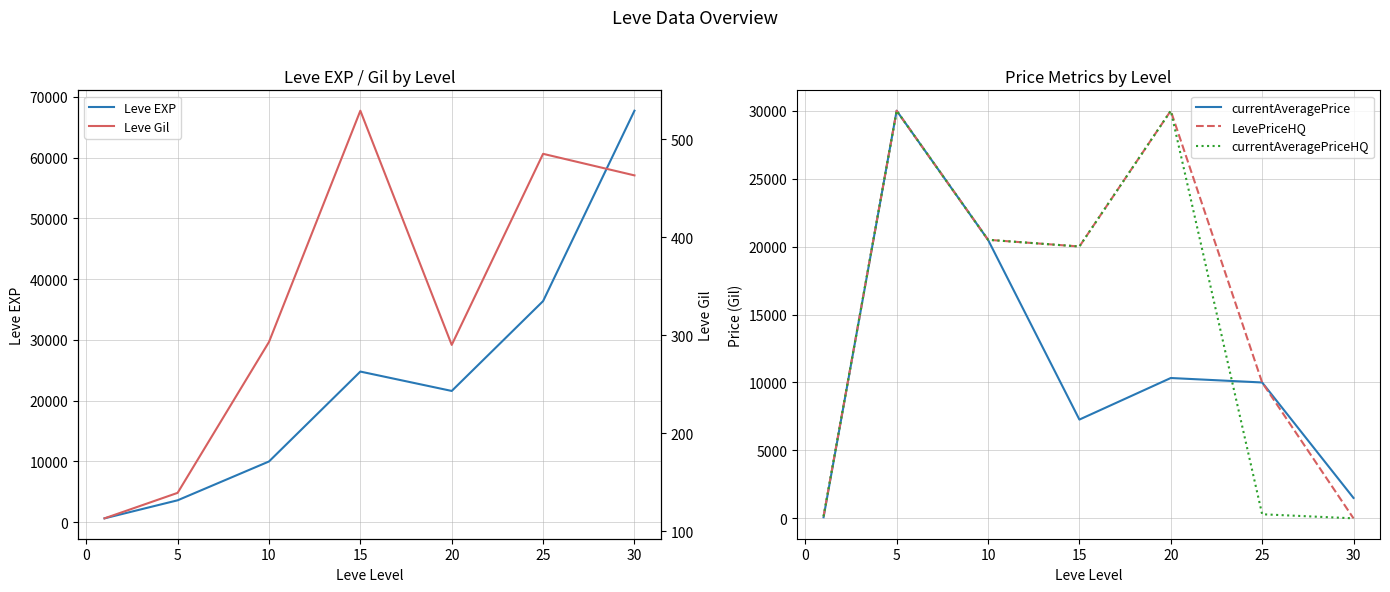

Reading left to right, transcribe all the data shown in this chart.

Leve EXP: 630.0	3600.0	9990.0	24790.0	21600.0	36390.0	67730.0
currentAveragePrice: 82.4	30003.0	20502.0	7269.3	10329.2	10000.0	1501.0
LevePriceHQ: 149.5	30003.0	20502.0	20009.0	30000.0	10000.0	0.0
currentAveragePriceHQ: 149.5	30003.0	20502.0	20009.0	30000.0	300.0	0.0
Leve Gil: 113.0	139.0	293.0	529.0	290.0	485.0	463.0